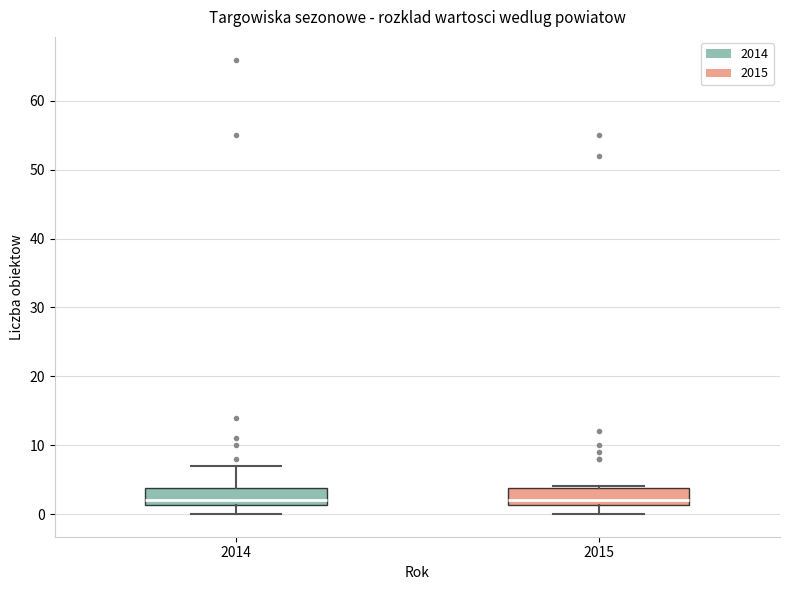

Where is the lower edge of the box at x = 2015 on the y-axis? The values are not printed on the chart, so give them approximately, as read against the axis.

1